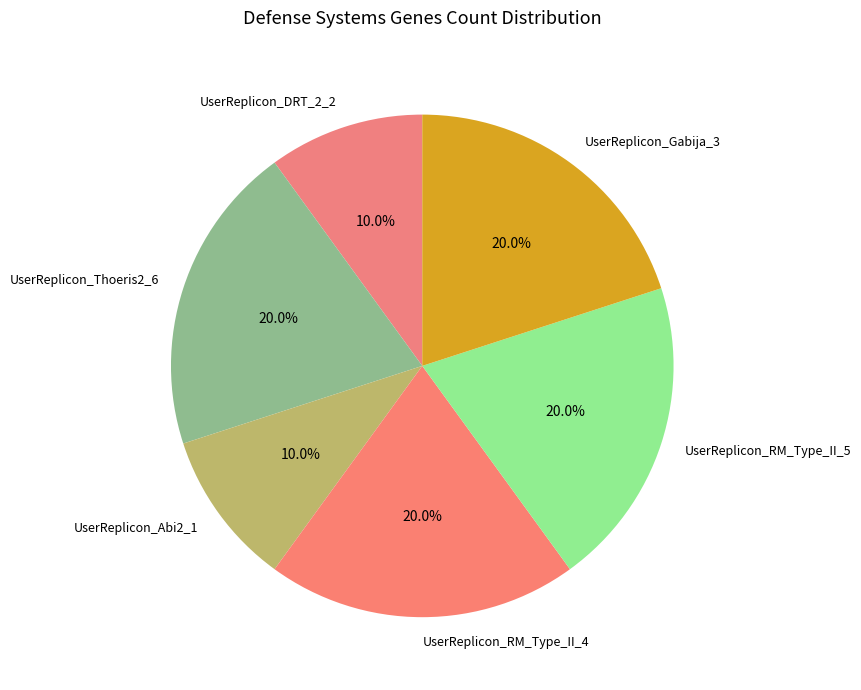

How many slices are in this pie chart?

6